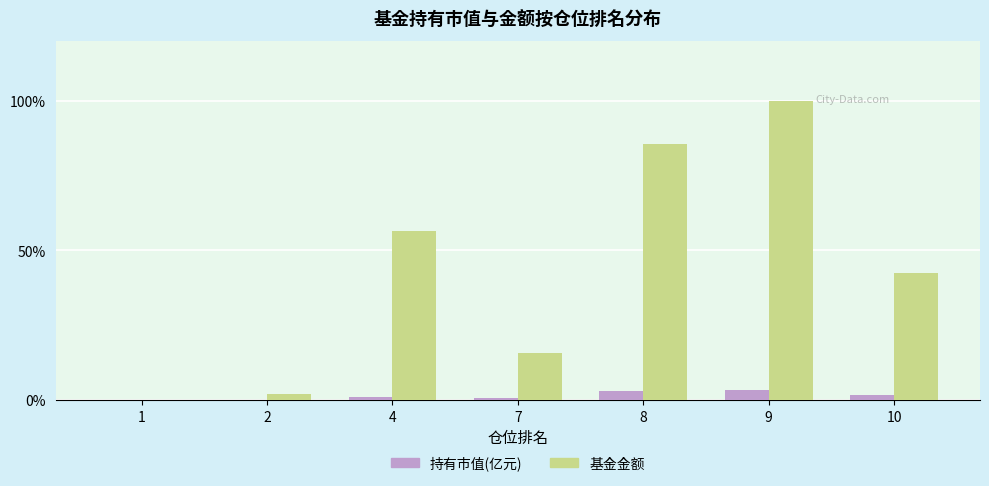

Which series has the largest total across all categories?

基金金额